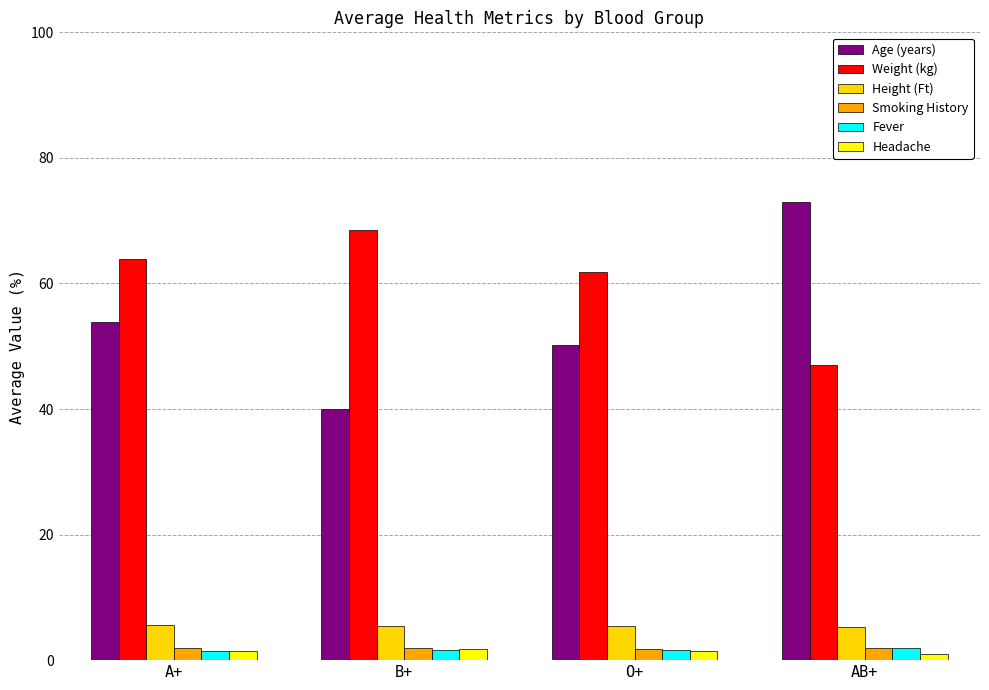

Is the value of Age (years) at O+ greater than the value of Height (Ft) at AB+?

Yes